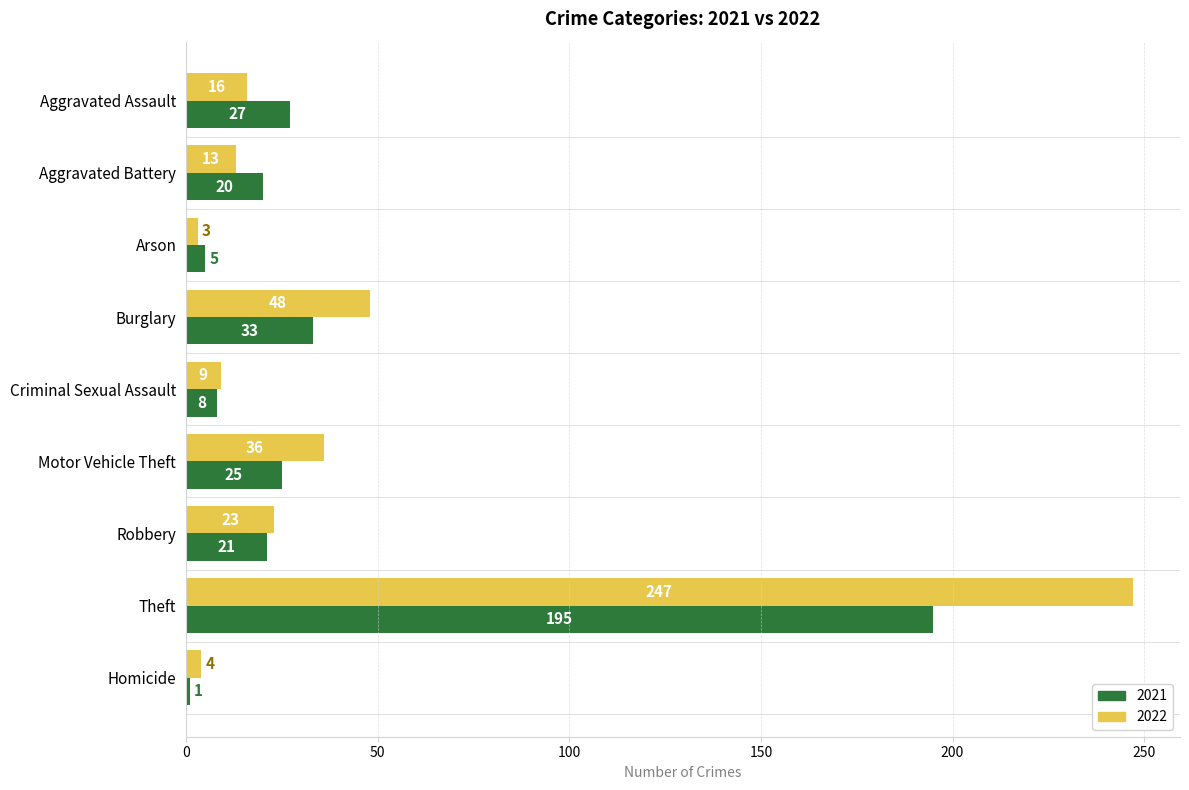

What is the sum of the 2021 values at Arson and Homicide?

6